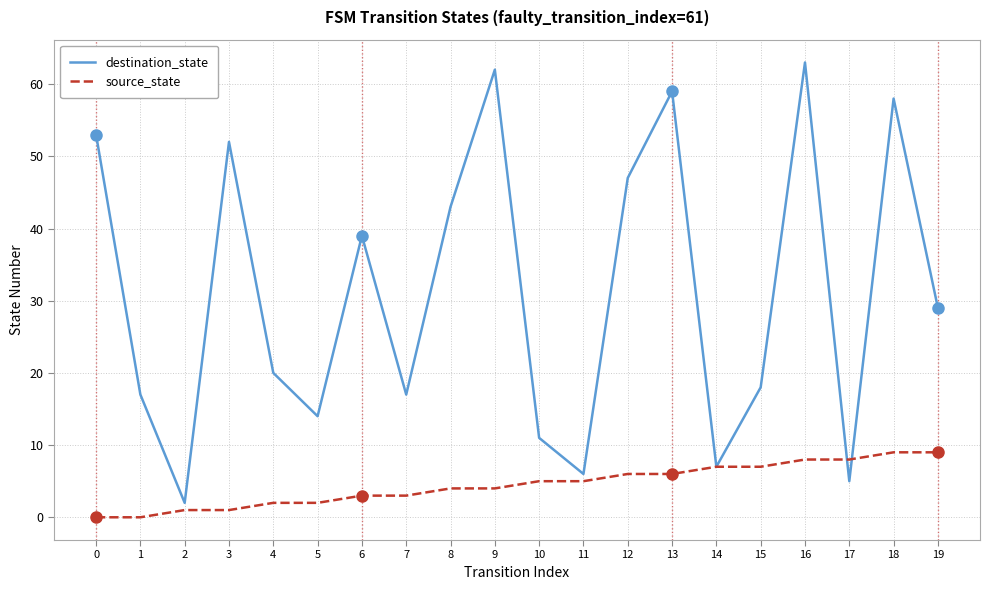

The value of destination_state at 8 is 43. True or false?

True